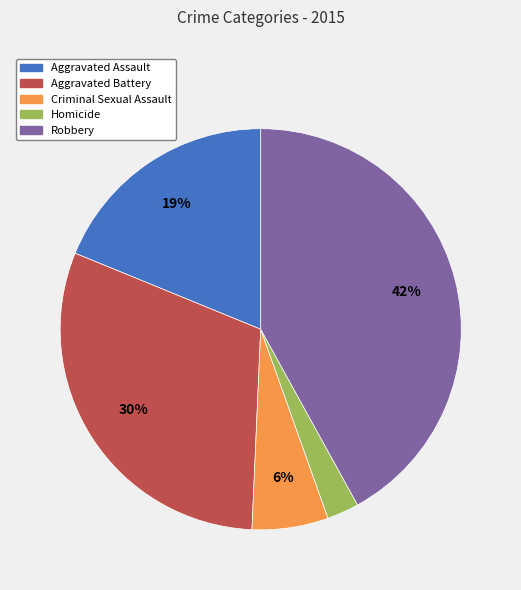

Is the sum of Aggravated Assault and Criminal Sexual Assault greater than half?

No